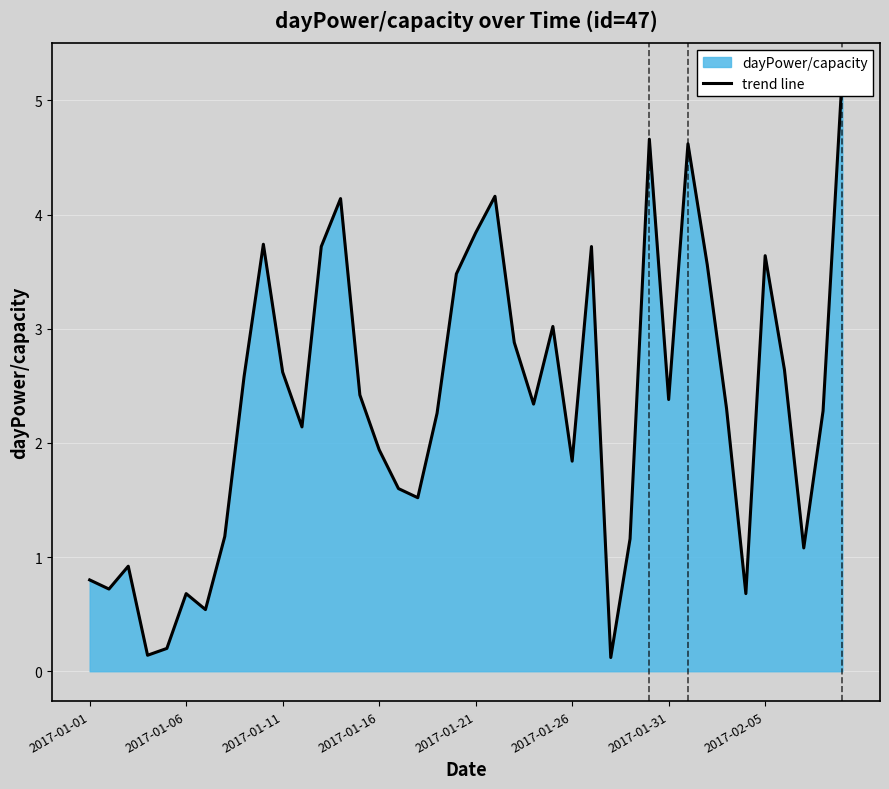

What is the change in value from 16 to 27?

-1.5